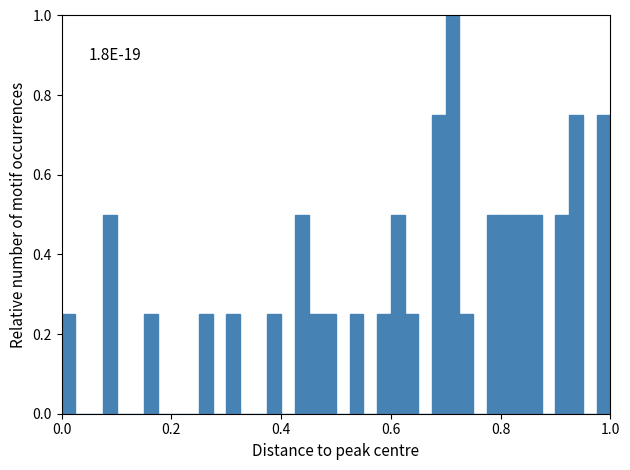

Around what value on the x-axis is the tallest bar? Give the approximate position of its centre, as read against the axis.

0.72